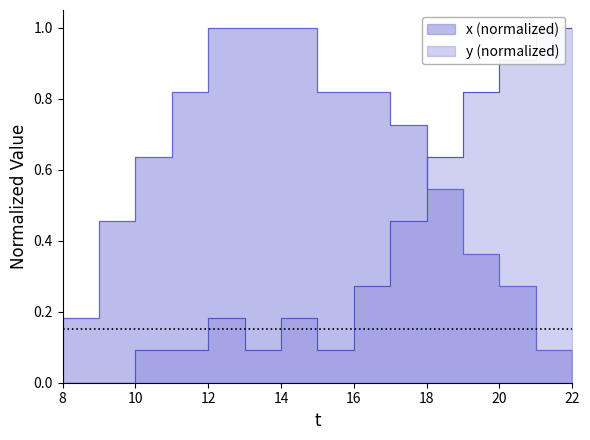

What is the difference between the highest and lowest values at 18?

0.1